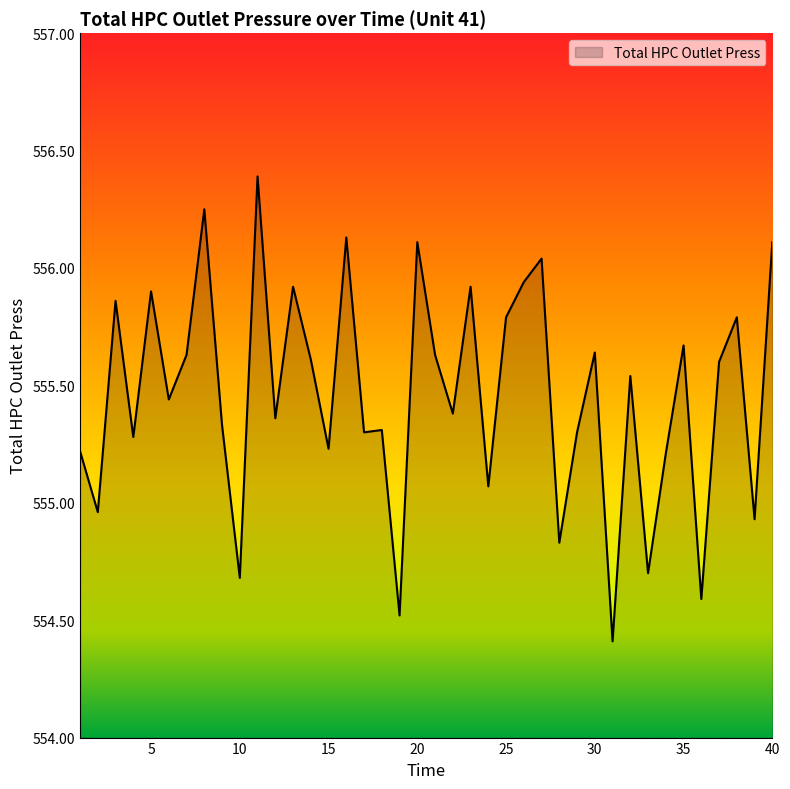

What is the smallest value displayed?

554.4